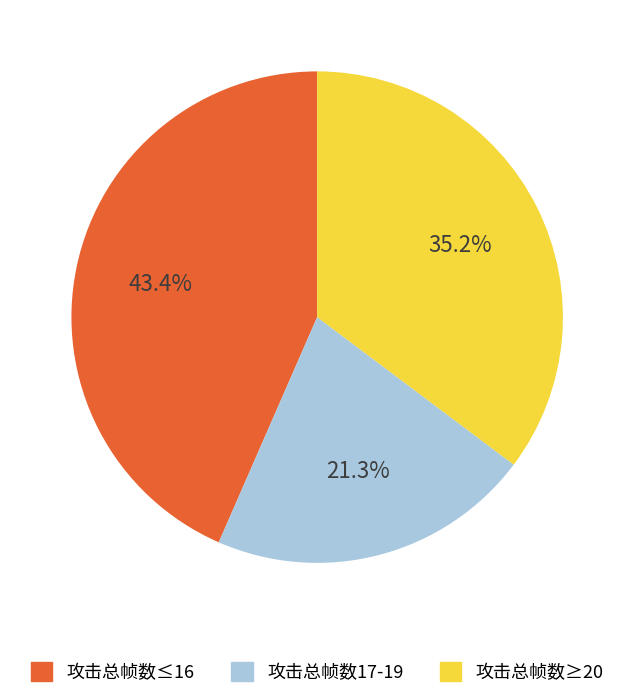

Is there any slice that represents more than half of the pie?

No